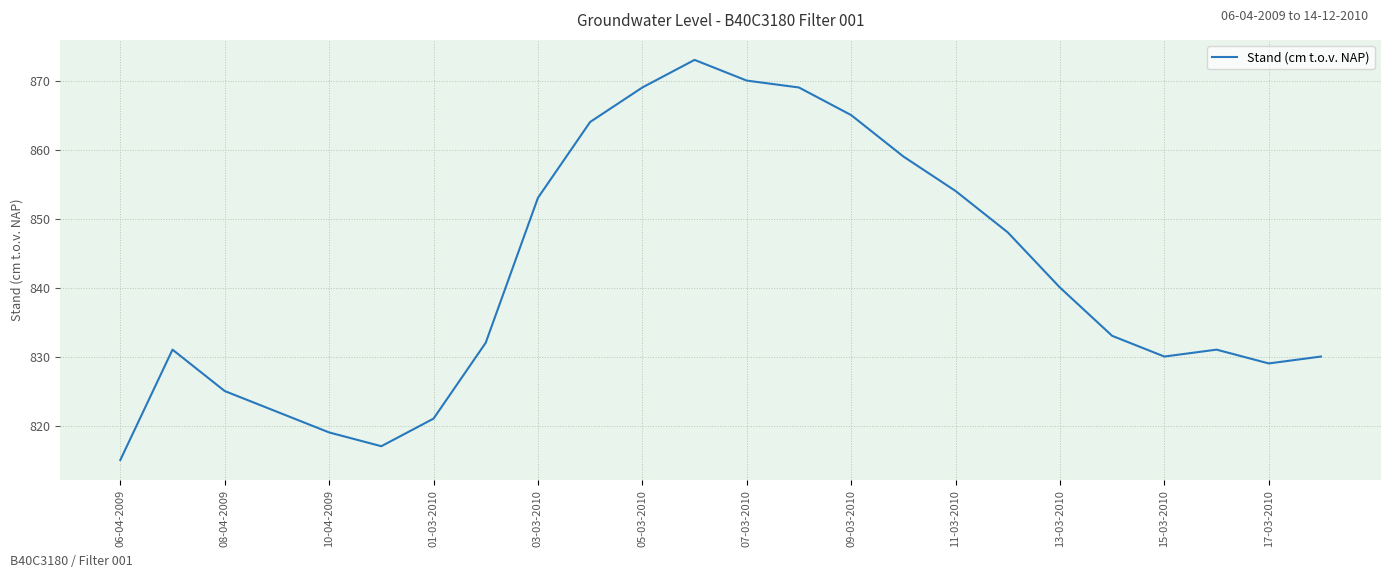

What is the minimum value shown in the chart?

815